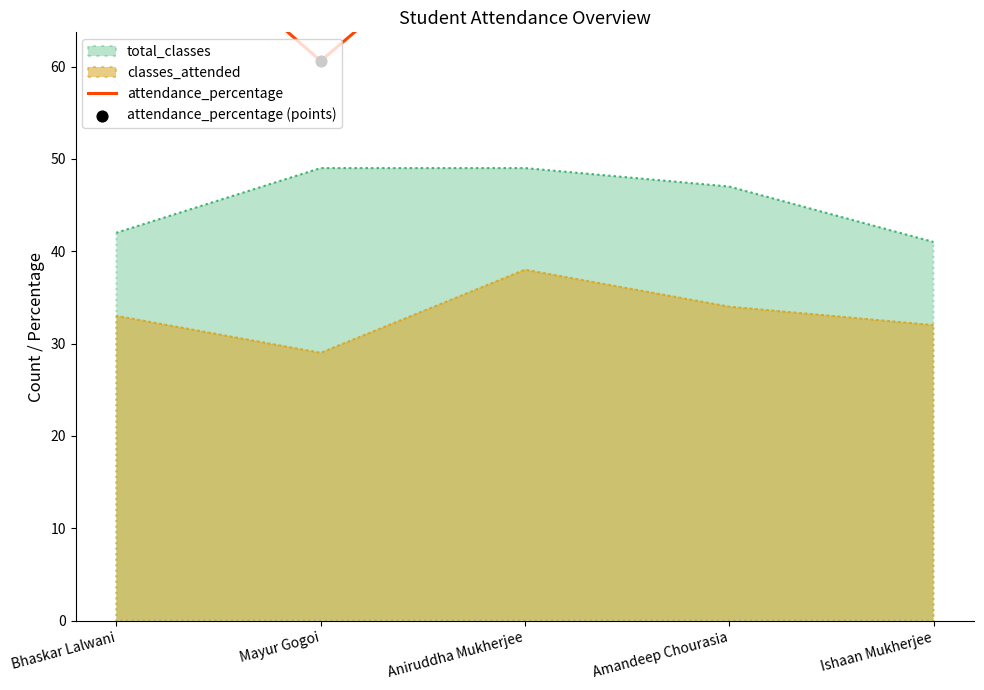

At how many categories does at least one series exceed 70?

4